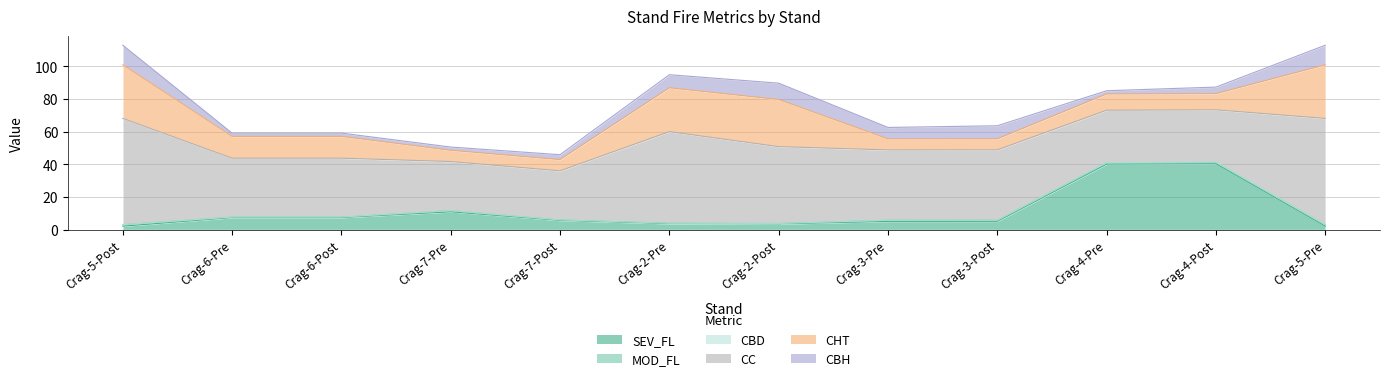

How many values in the CHT series exceed 13?

6